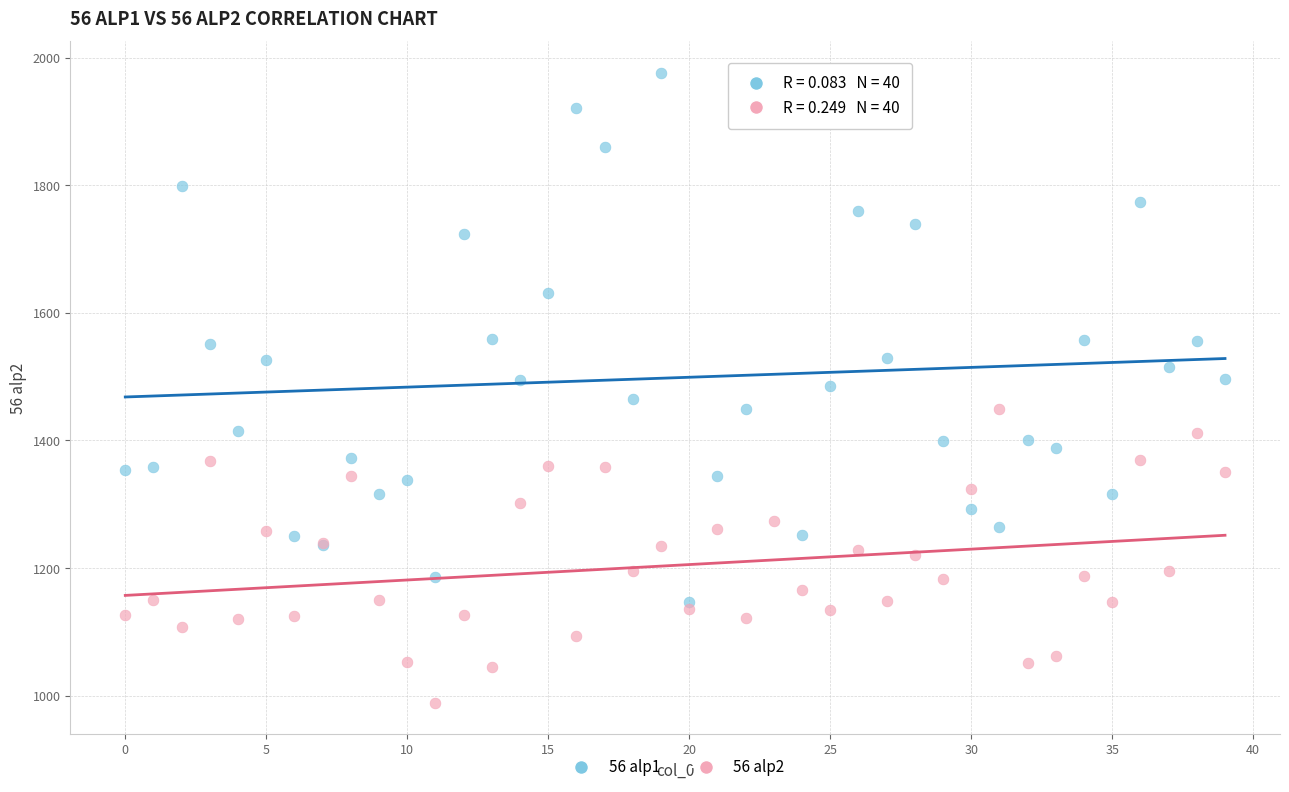

Which series reaches the minimum Y coordinate?

56 alp2